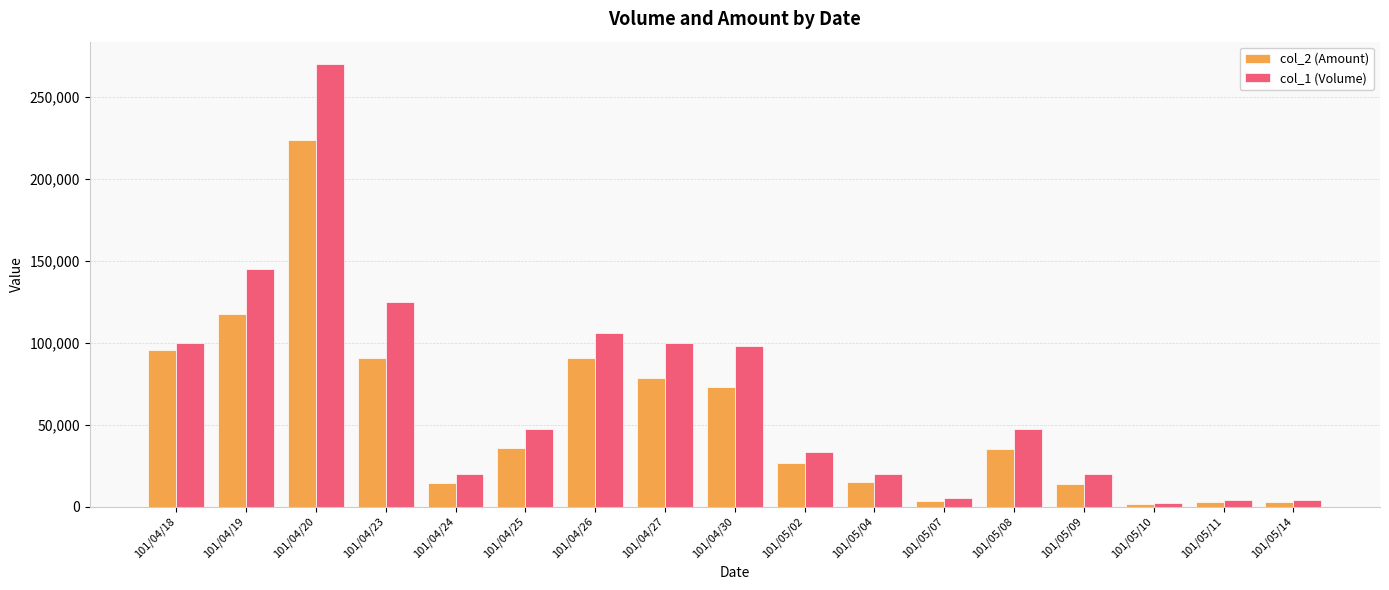

What is the minimum value shown in the chart?

1410